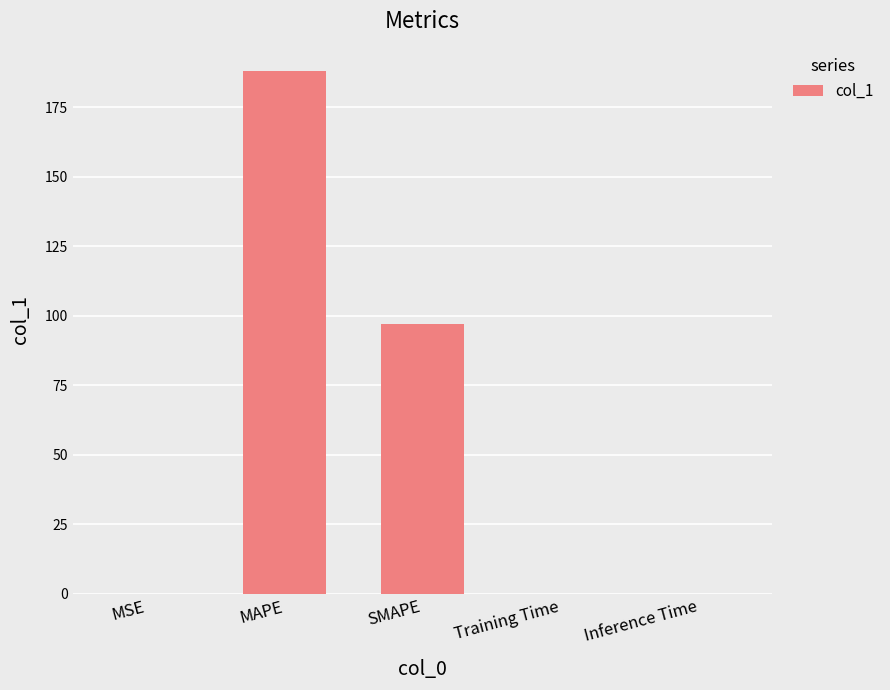

What is the difference between the values at Inference Time and MAPE?

188.1